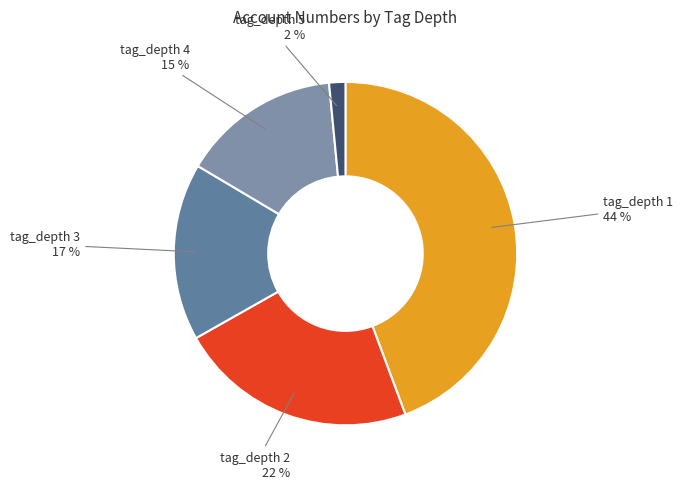

To the nearest percent, what is the combined percentage of tag_depth 1 and tag_depth 5?

46%